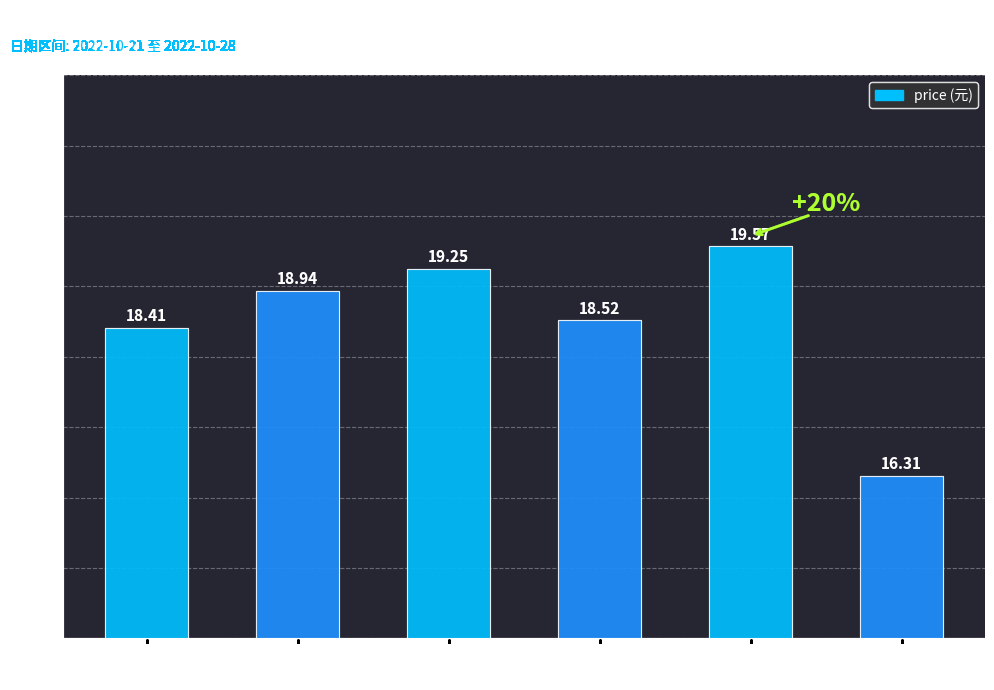

What is the value of the 4th bar from the left?

18.5